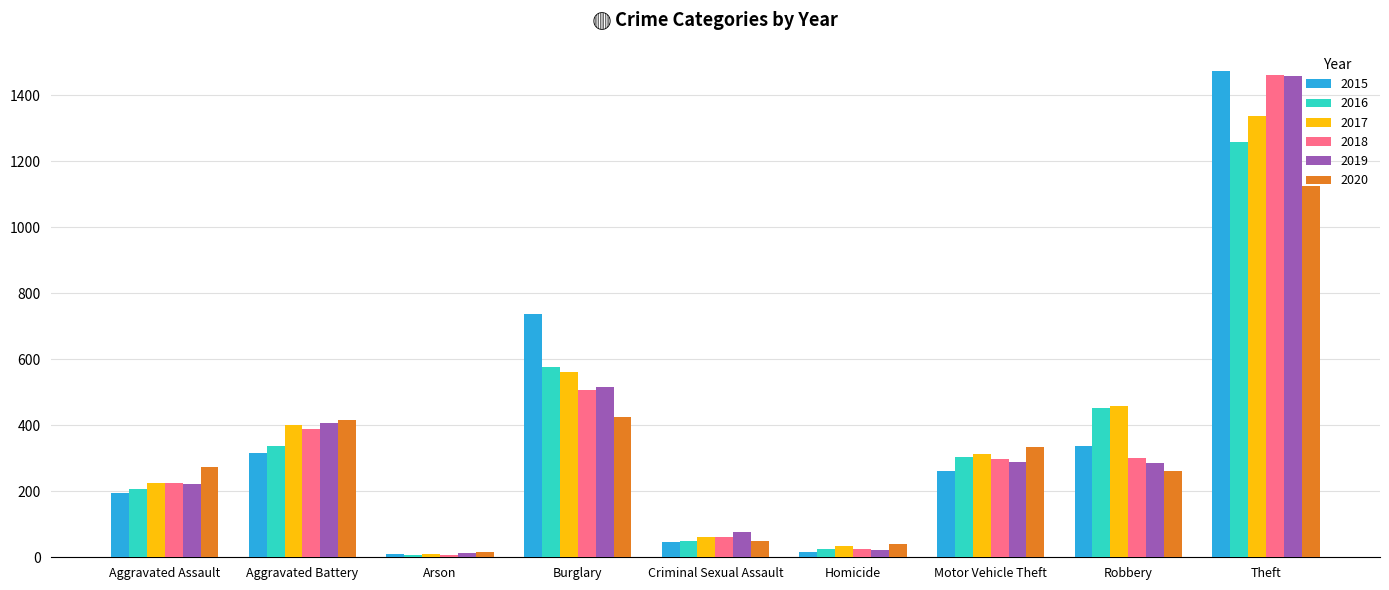

Rank the categories by 2016 value from highest to lowest.

Theft, Burglary, Robbery, Aggravated Battery, Motor Vehicle Theft, Aggravated Assault, Criminal Sexual Assault, Homicide, Arson